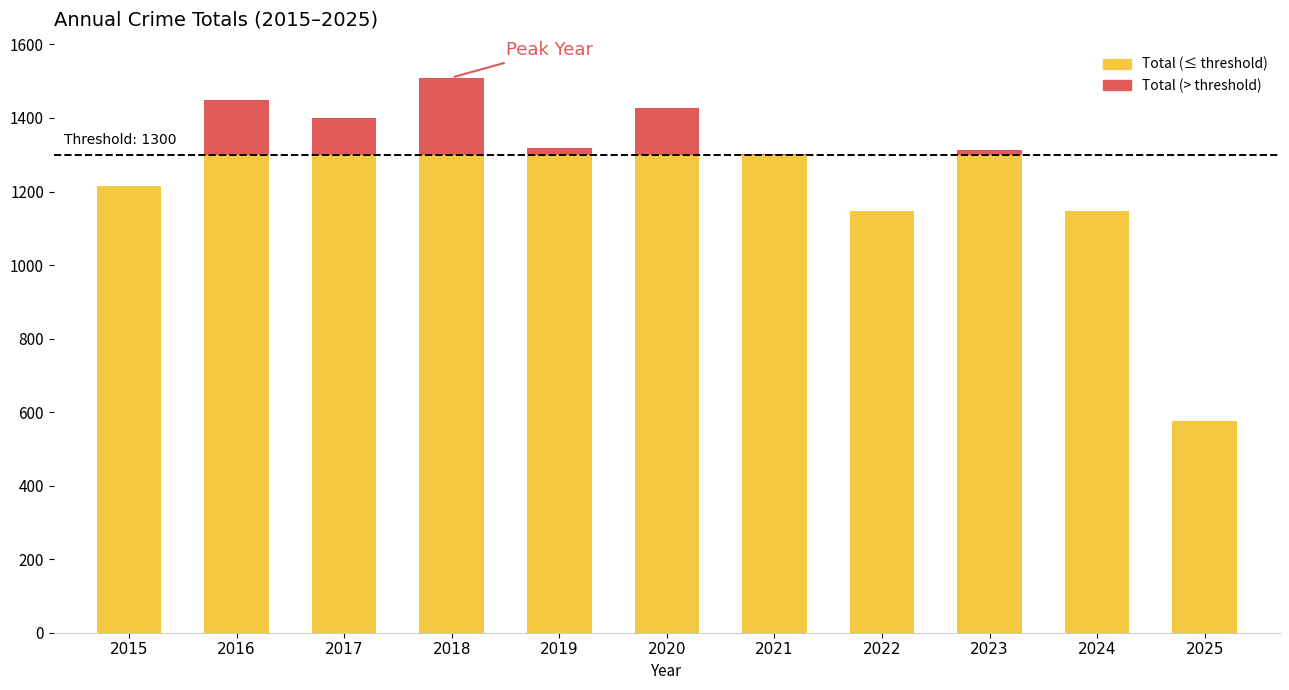

What is the total value across all series at 2020?

1427